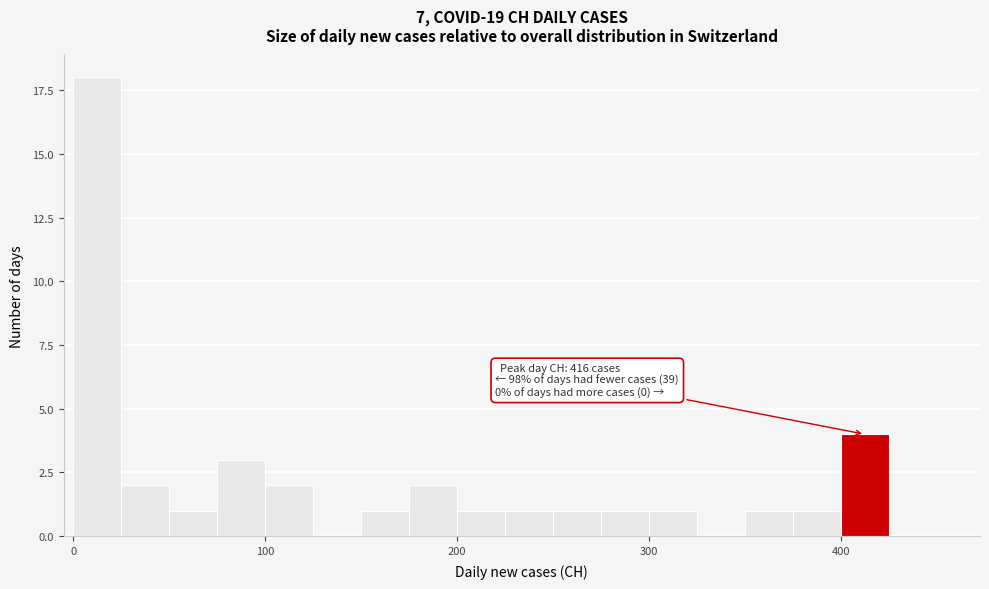

Around what value on the x-axis is the tallest bar? Give the approximate position of its centre, as read against the axis.

10